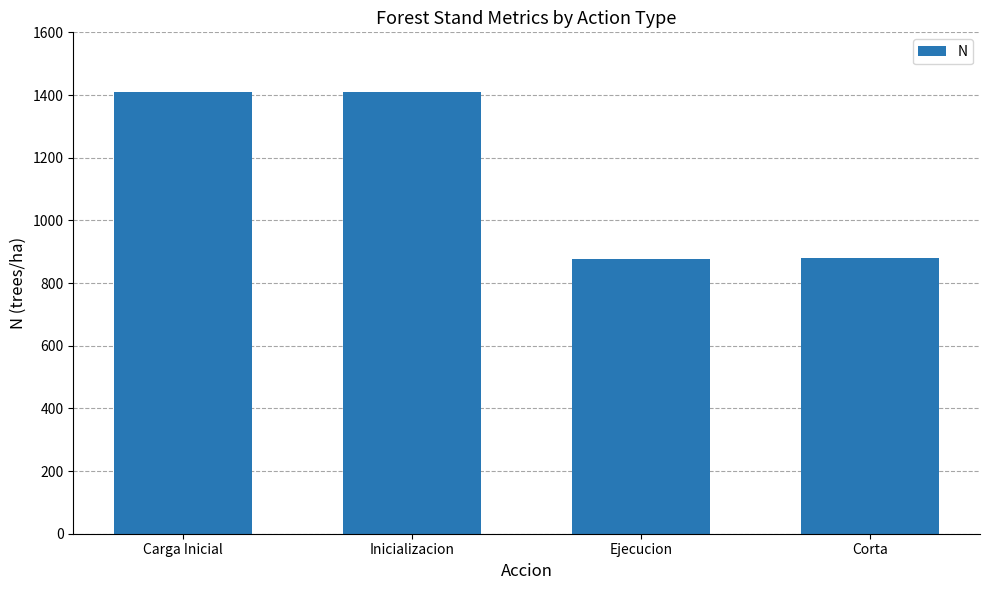

What is the label of the 3rd bar from the right?

Inicializacion